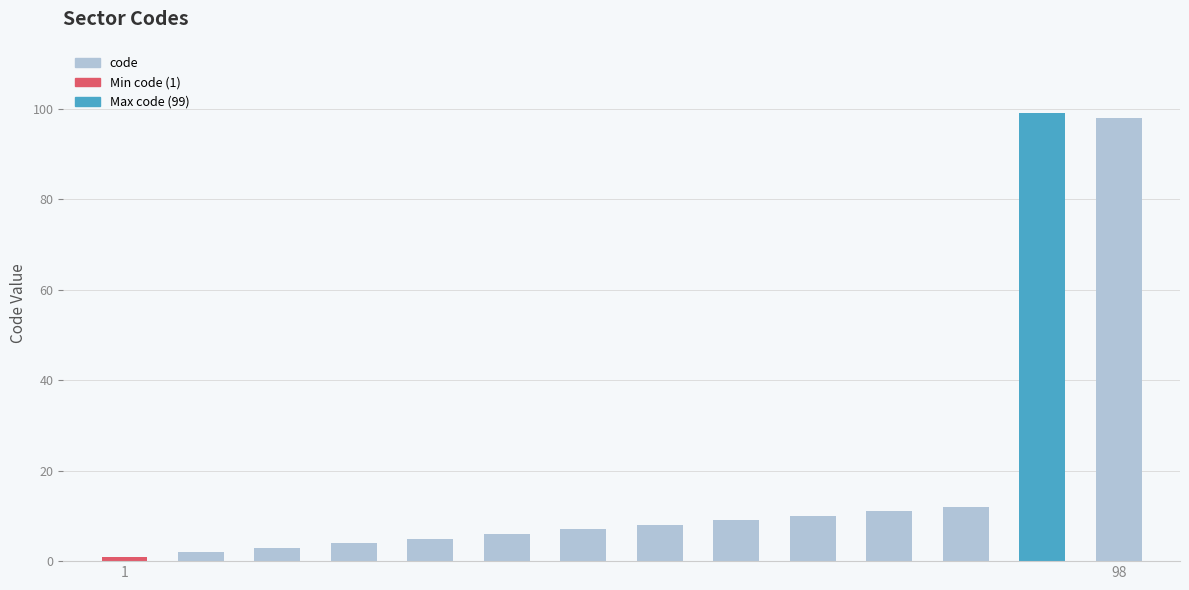

What is the difference between the second highest and second lowest values?

96